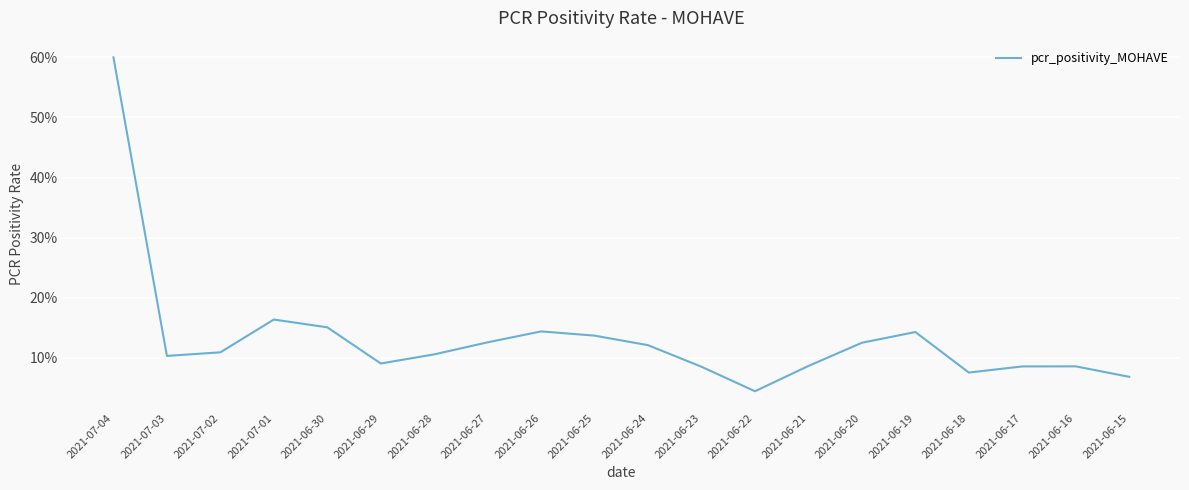

What is the approximate value at 2021-06-26?

0.1